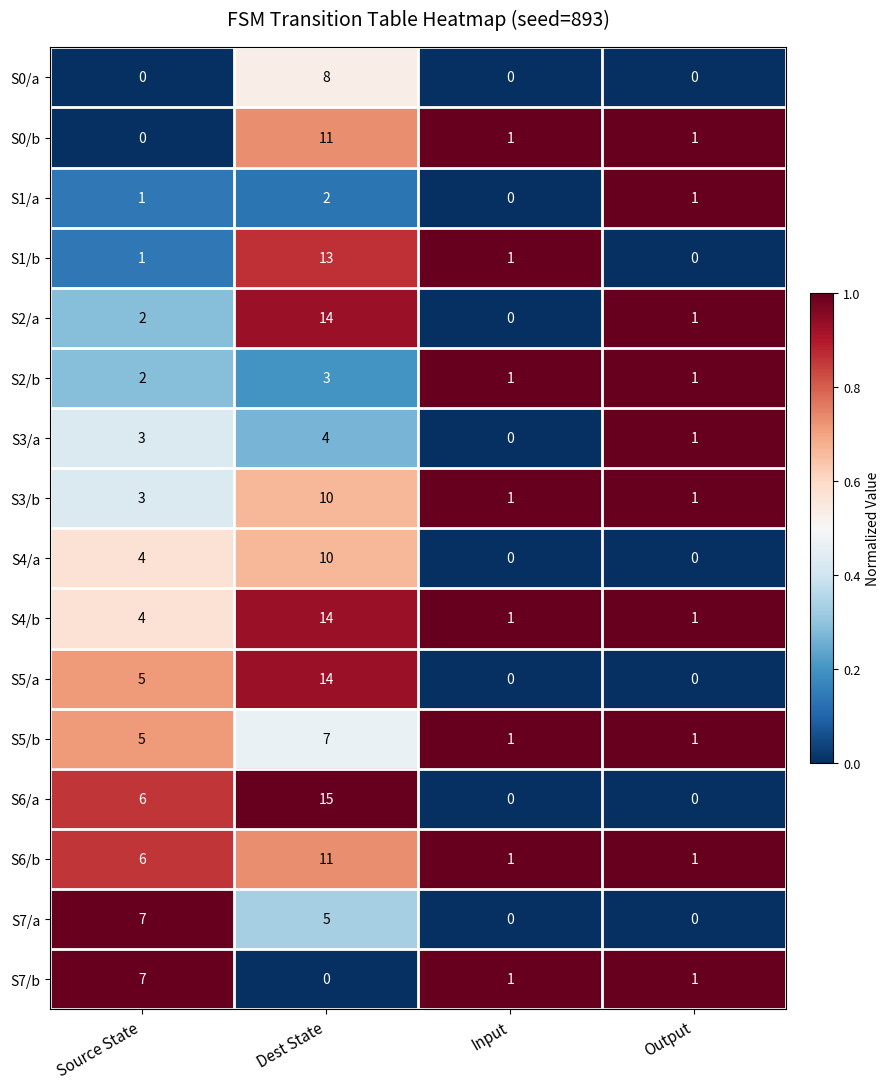

What is the average value of the S4/a series?

4